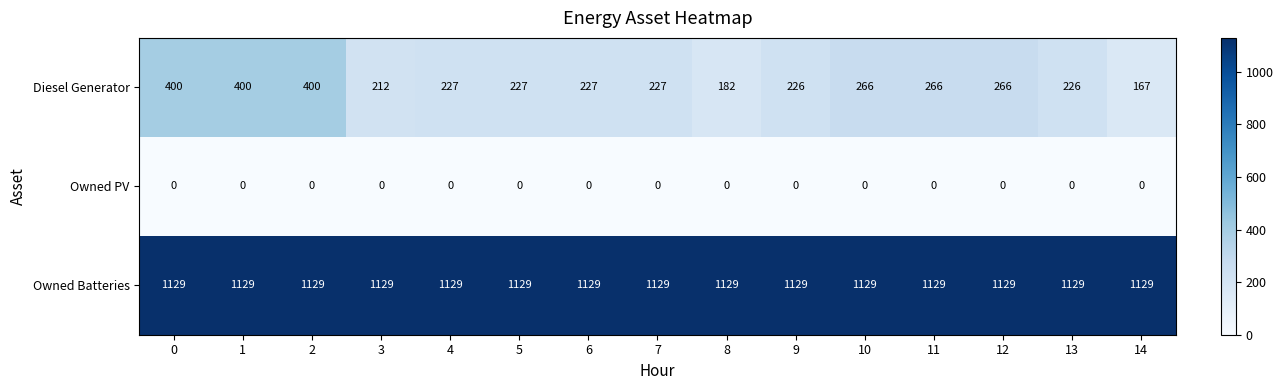

What is the average value of the Owned Batteries series?

1129